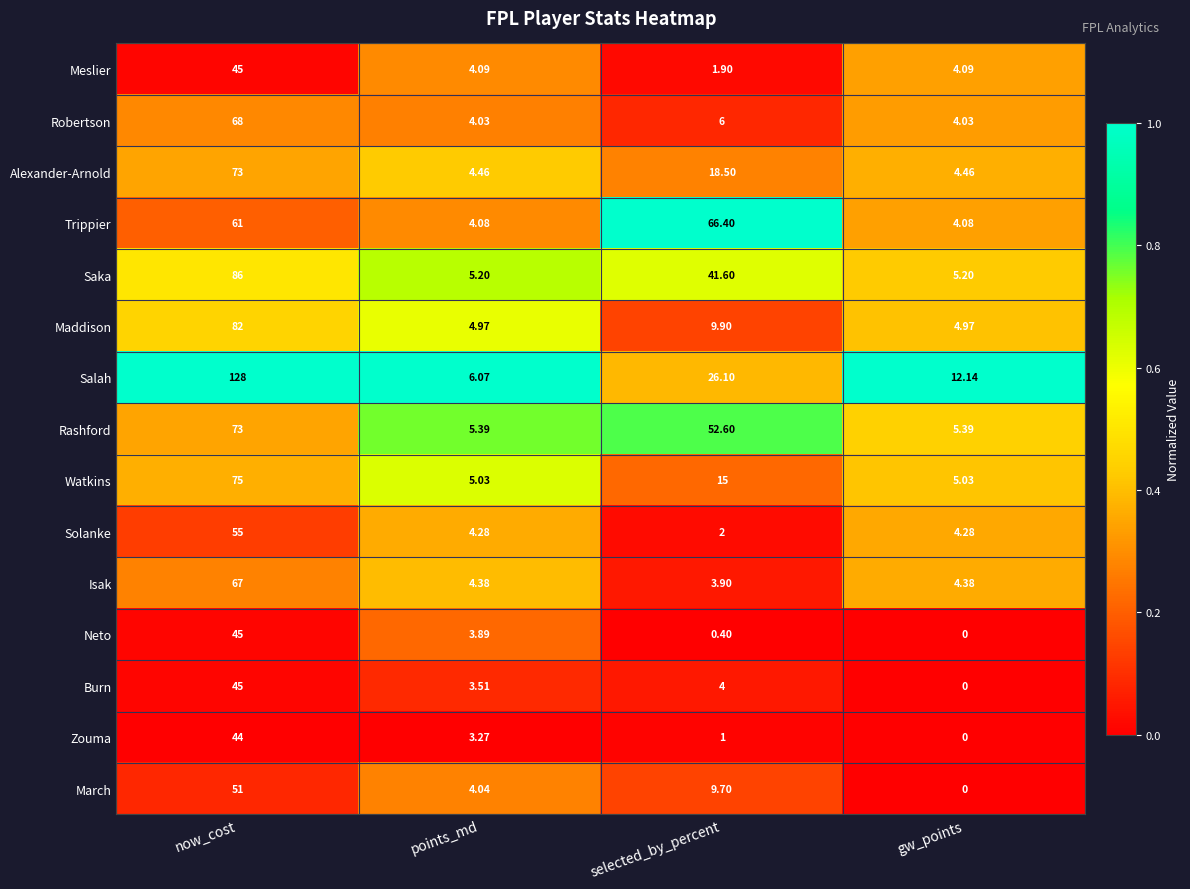

Rank the series at points_md from lowest to highest value.

Zouma, Burn, Neto, Robertson, March, Trippier, Meslier, Solanke, Isak, Alexander-Arnold, Maddison, Watkins, Saka, Rashford, Salah